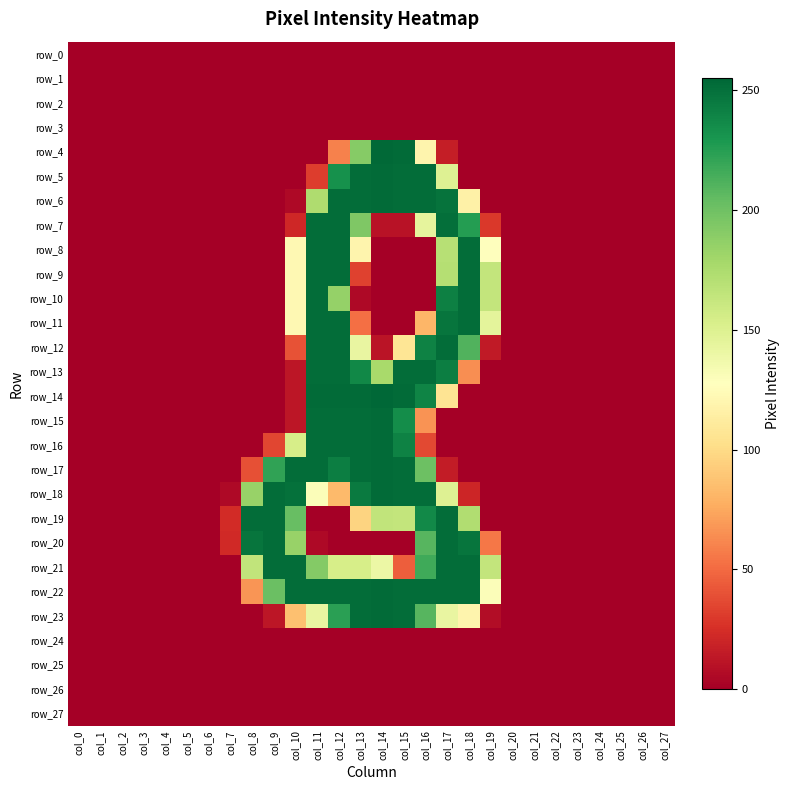

List the series in order of their peak value, lowest first.

row_0, row_1, row_2, row_3, row_24, row_25, row_26, row_27, row_7, row_8, row_9, row_10, row_11, row_12, row_13, row_19, row_20, row_21, row_5, row_6, row_15, row_16, row_17, row_18, row_22, row_23, row_4, row_14